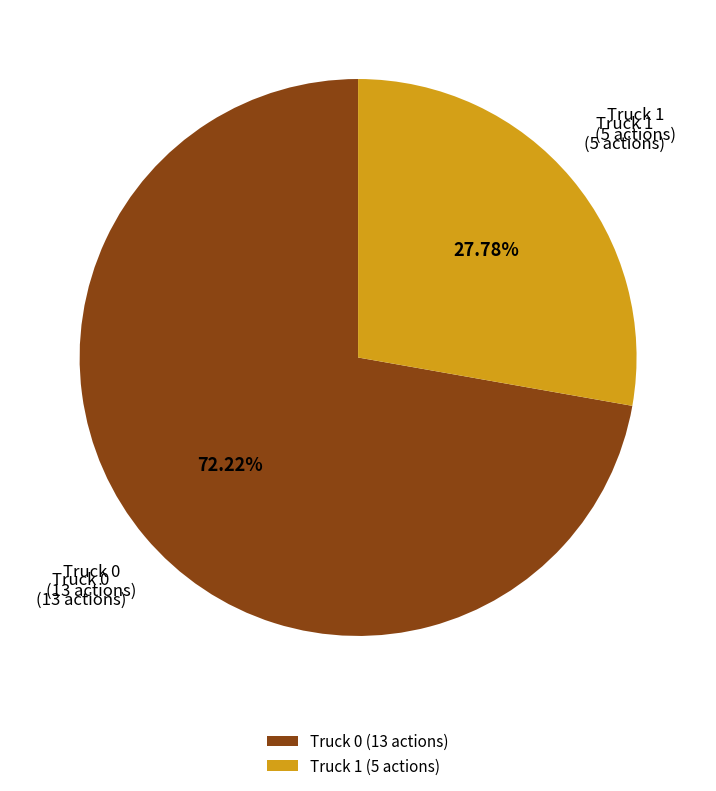

What percentage is NOT represented by Truck 1?

72.2%